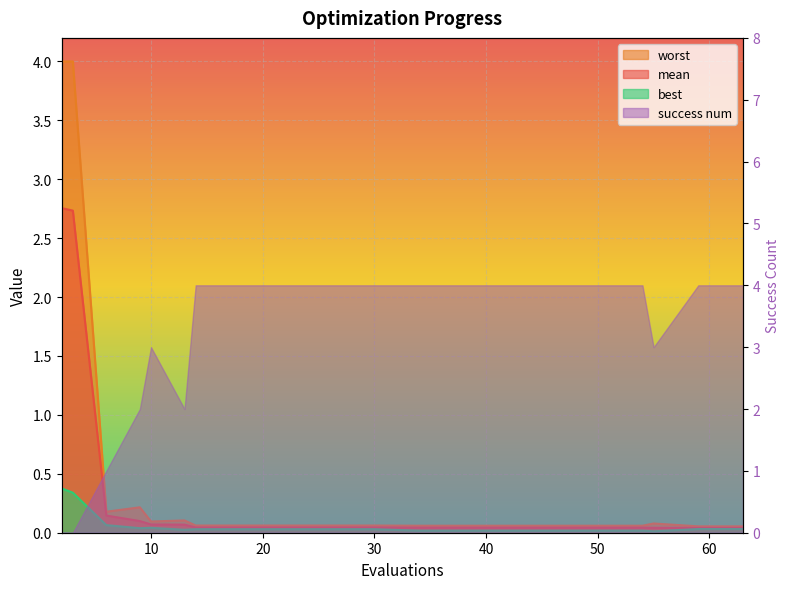

True or false: worst and best cross at least once.

False